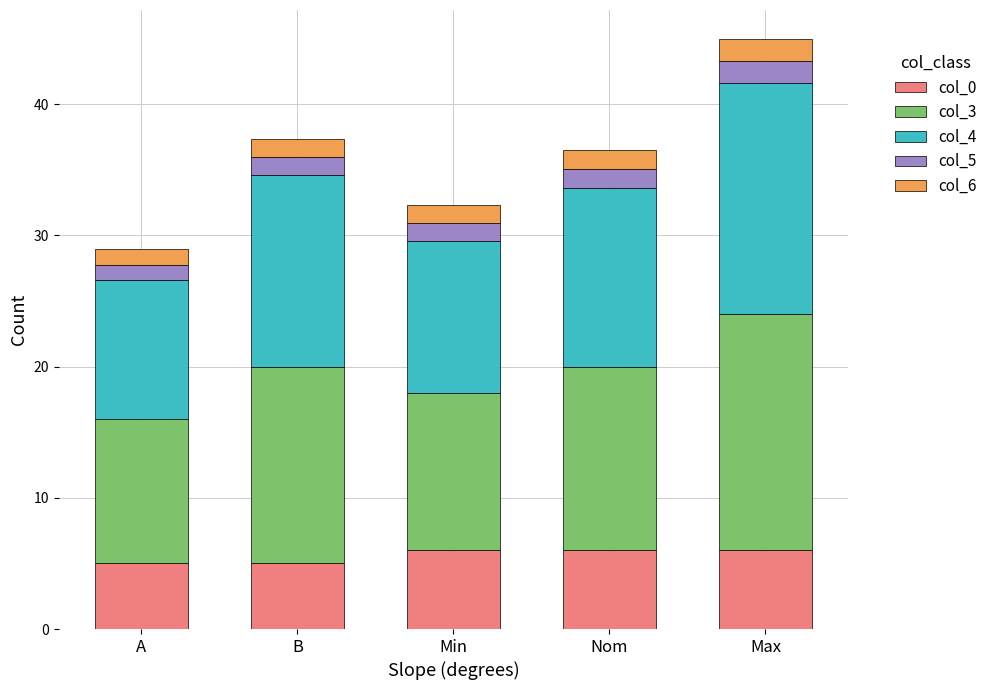

Reading right to left, transcribe the values for col_0.

Max=6.0	Nom=6.0	Min=6.0	B=5.0	A=5.0